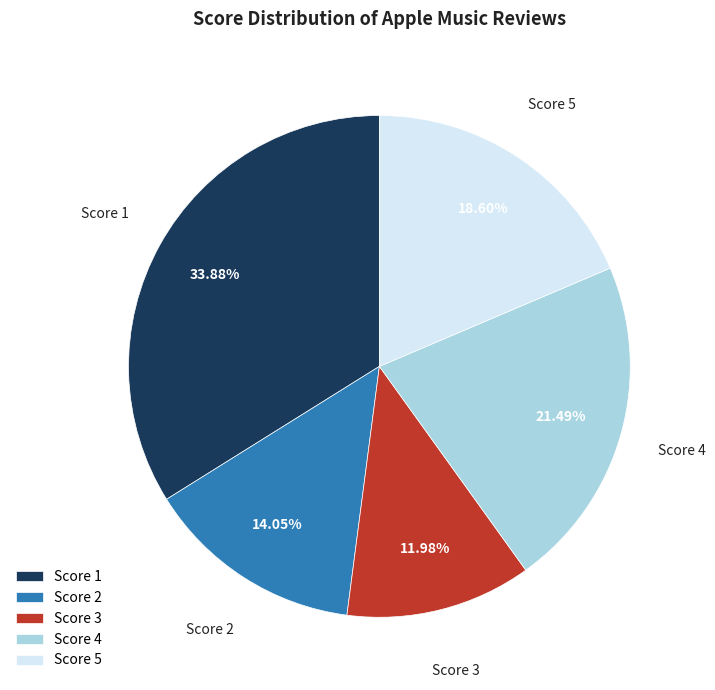

Which has a higher value, Score 2 or Score 5?

Score 5